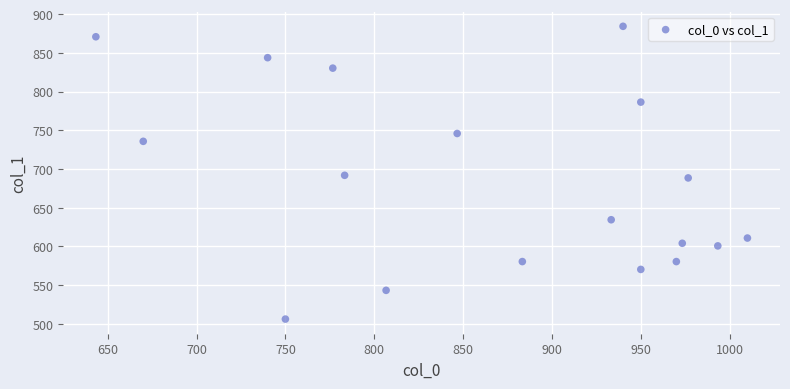

What is the range of X values (max minus min)?

366.7